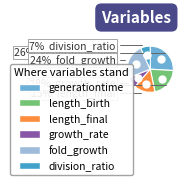

To the nearest percent, what is the difference between the growth_rate and division_ratio slice percentages?

1%